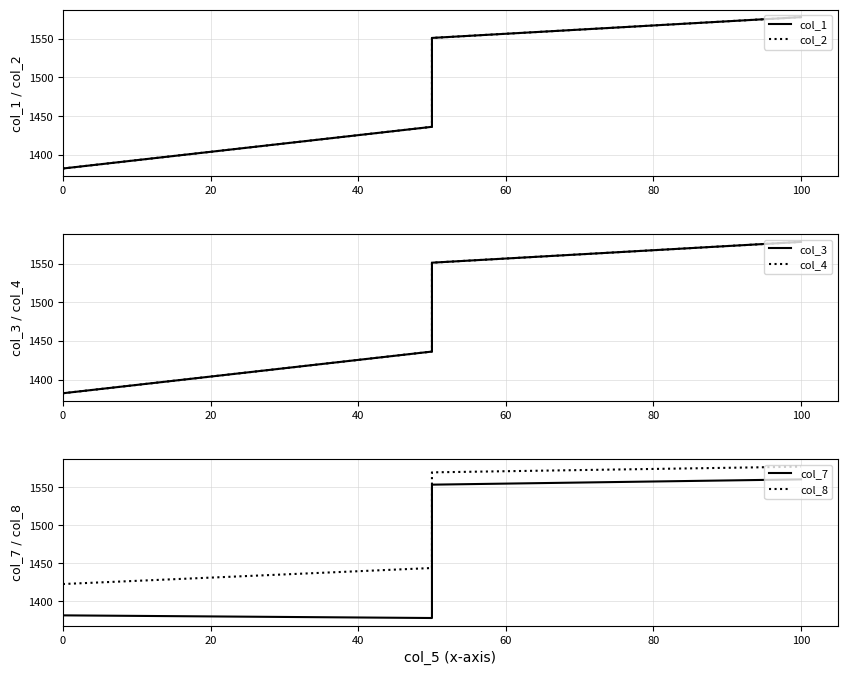

Reading right to left, list all the values displayed in this chart.

col_1: 1578.1	1551.2	1436.2	1382.2
col_2: 1578.1	1551.2	1436.2	1382.2
col_3: 1578.1	1551.2	1436.2	1382.2
col_4: 1578.1	1551.2	1436.2	1382.2
col_7: 1560.6	1553.7	1378.0	1381.5
col_8: 1577.3	1569.8	1443.9	1422.8